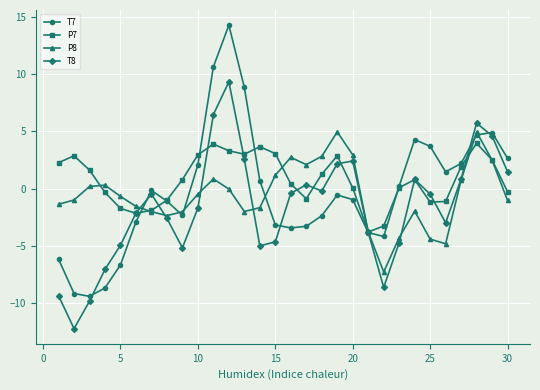

How many values in T7 are above zero?

13